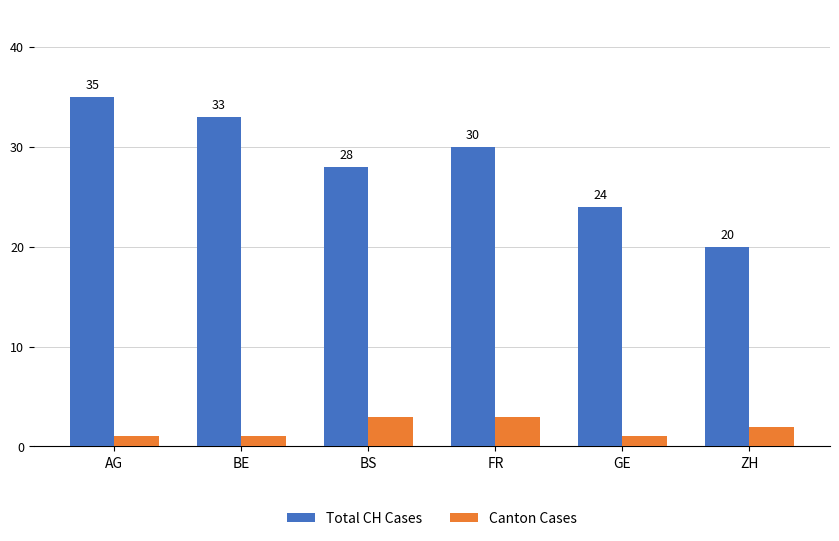

What position from the left is FR?

4